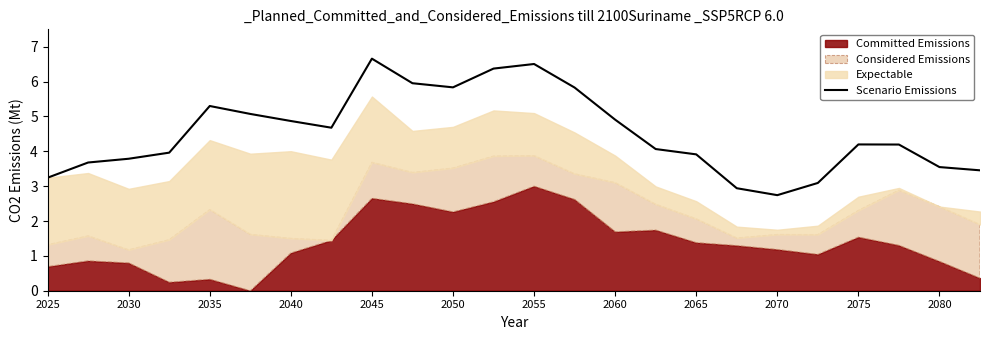

The value of Scenario Emissions at 2075 is 4.2. True or false?

True